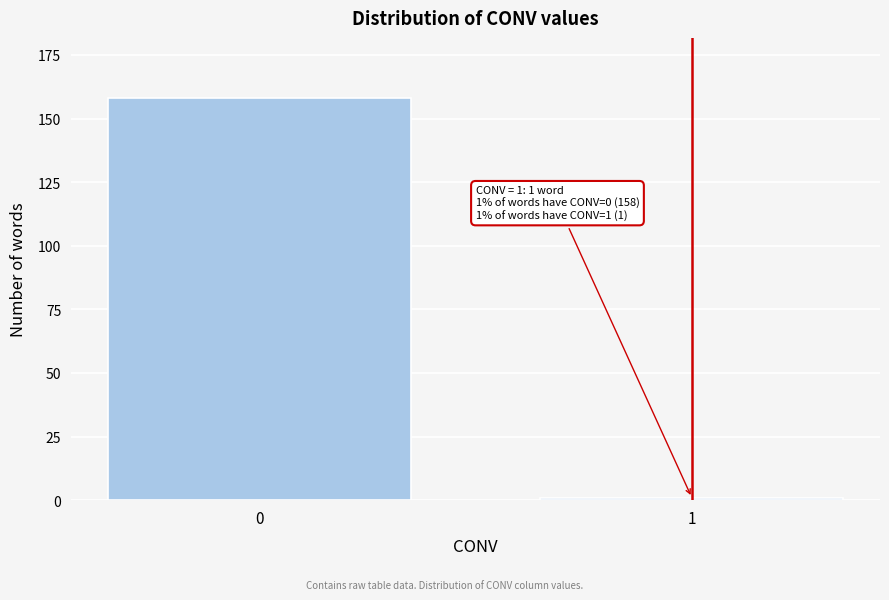

Reading left to right, what are all the values shown in this chart?

158	1